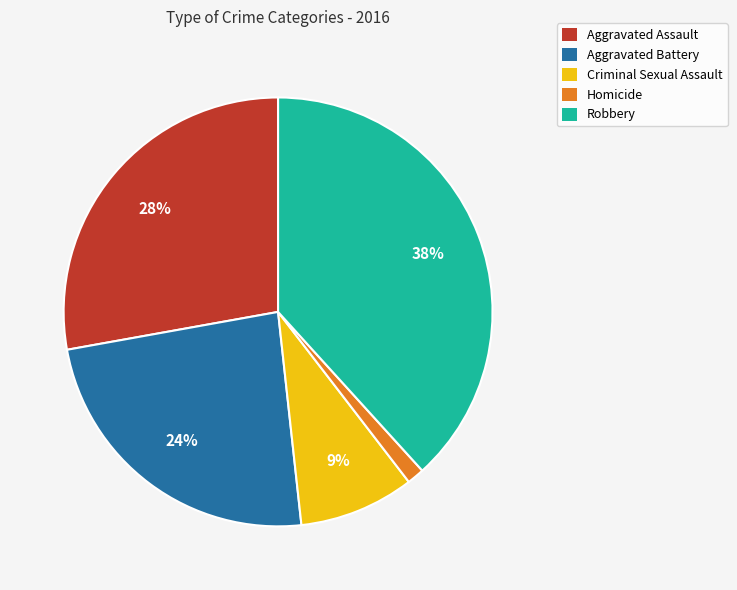

How many slices are in this pie chart?

5